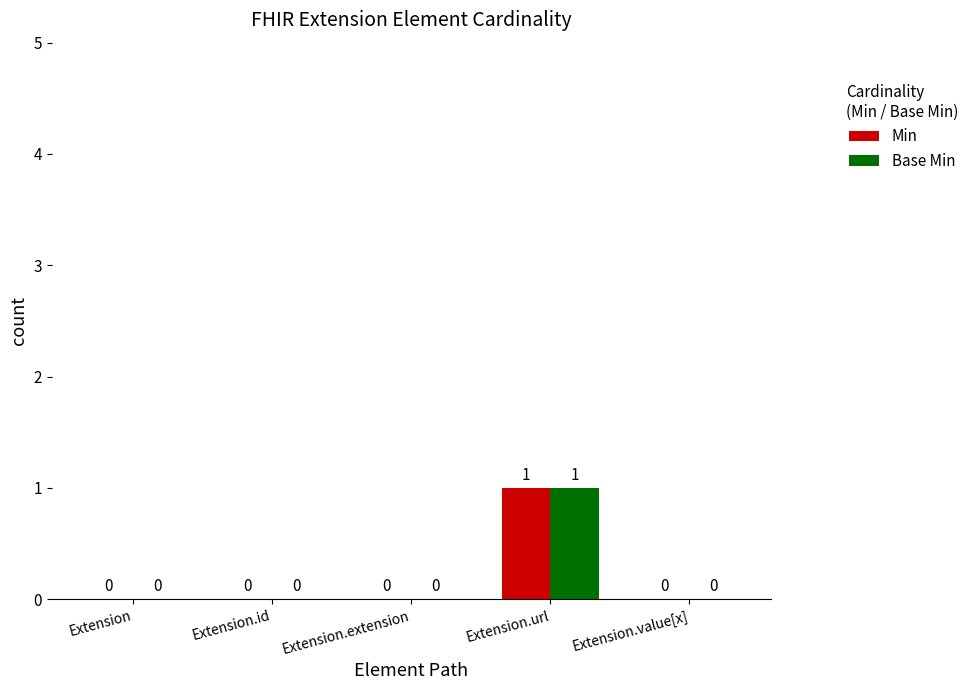

Reading right to left, list all the values displayed in this chart.

Min: Extension.value[x]=0	Extension.url=1	Extension.extension=0	Extension.id=0	Extension=0
Base Min: Extension.value[x]=0	Extension.url=1	Extension.extension=0	Extension.id=0	Extension=0